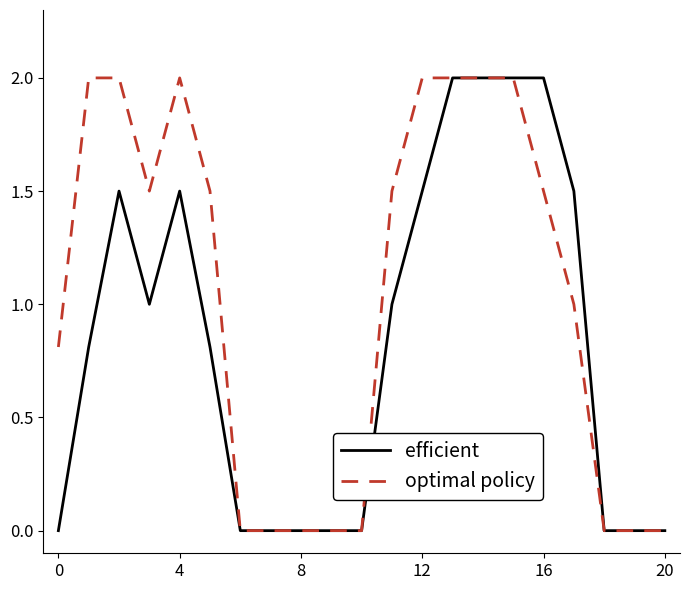

Which series has the largest total across all categories?

optimal policy